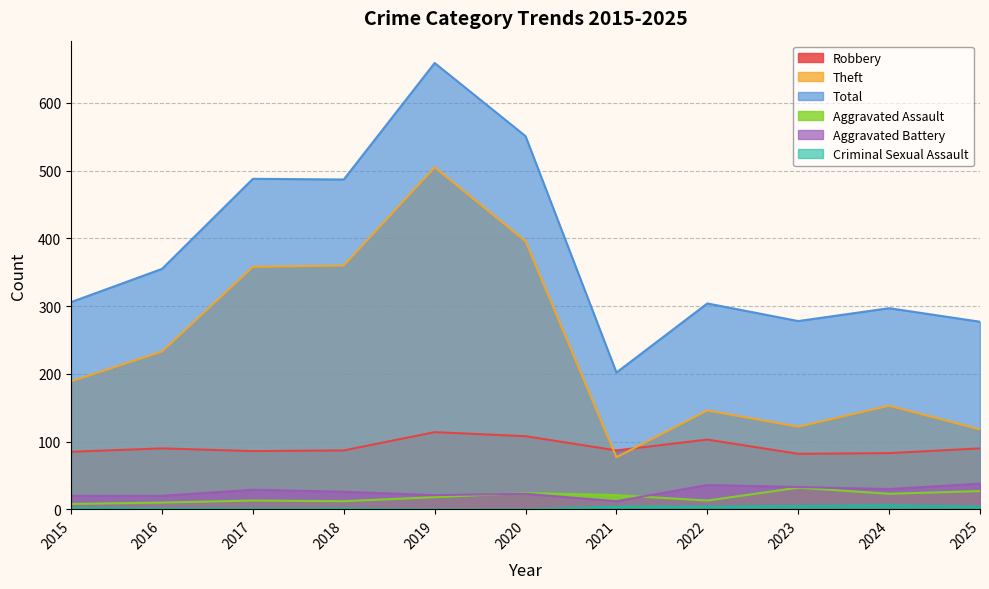

Does the chart display data point markers on the line(s)?

No